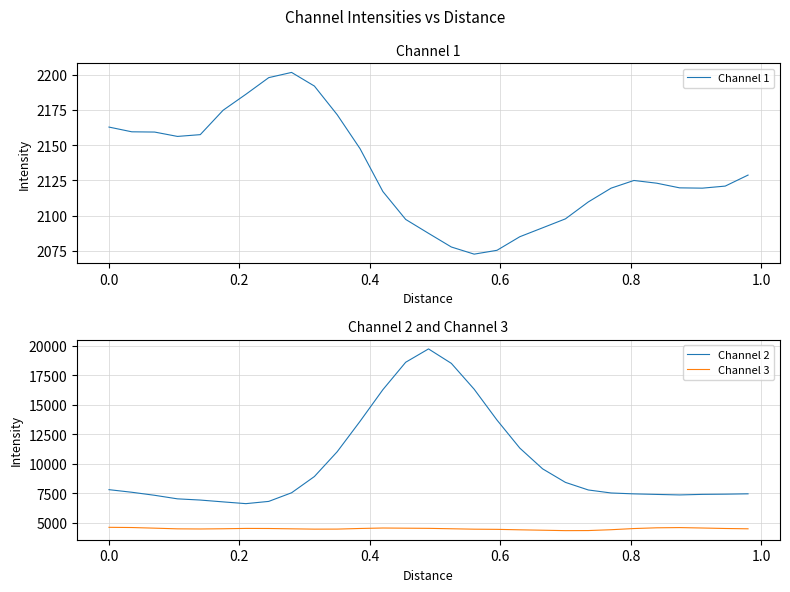

What is the minimum value for Channel 2?

6633.0